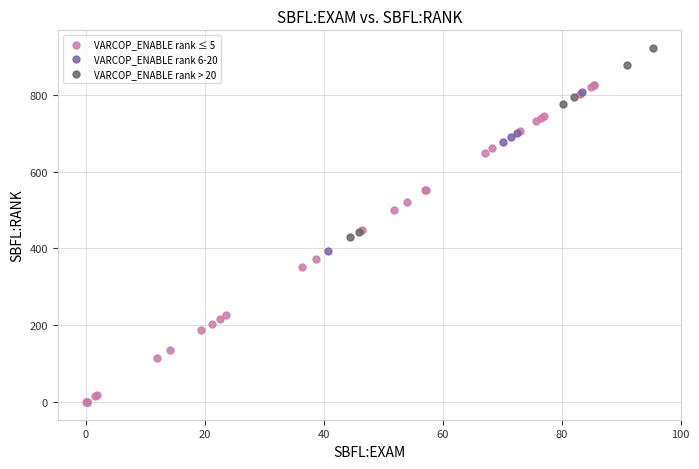

What are all the series names shown in the legend?

VARCOP_ENABLE rank ≤ 5, VARCOP_ENABLE rank 6-20, VARCOP_ENABLE rank > 20